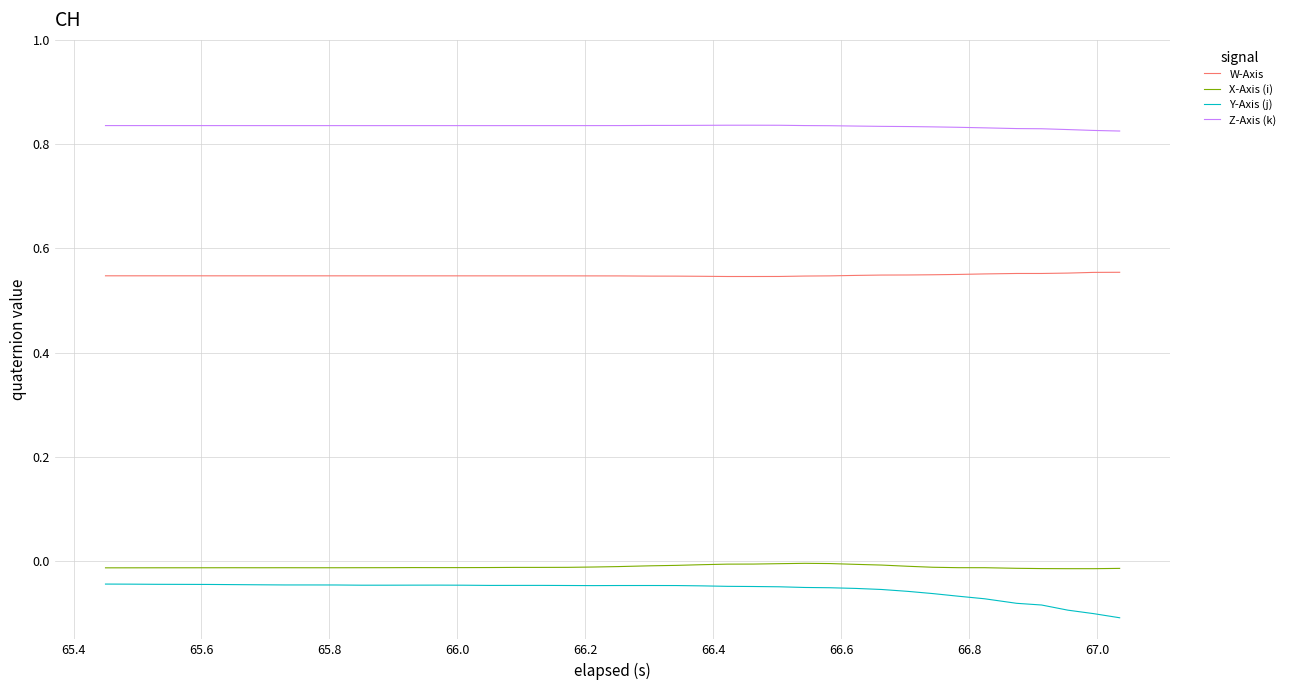

Which series has the largest total across all categories?

Z-Axis (k)